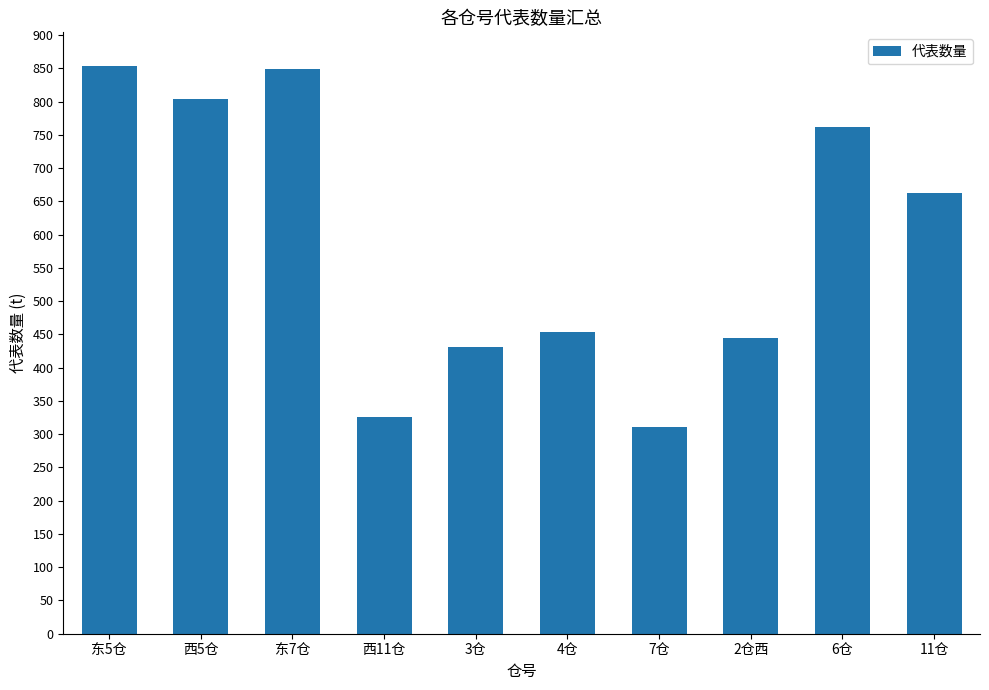

Is it true that the value at 4仓 is 453?

True